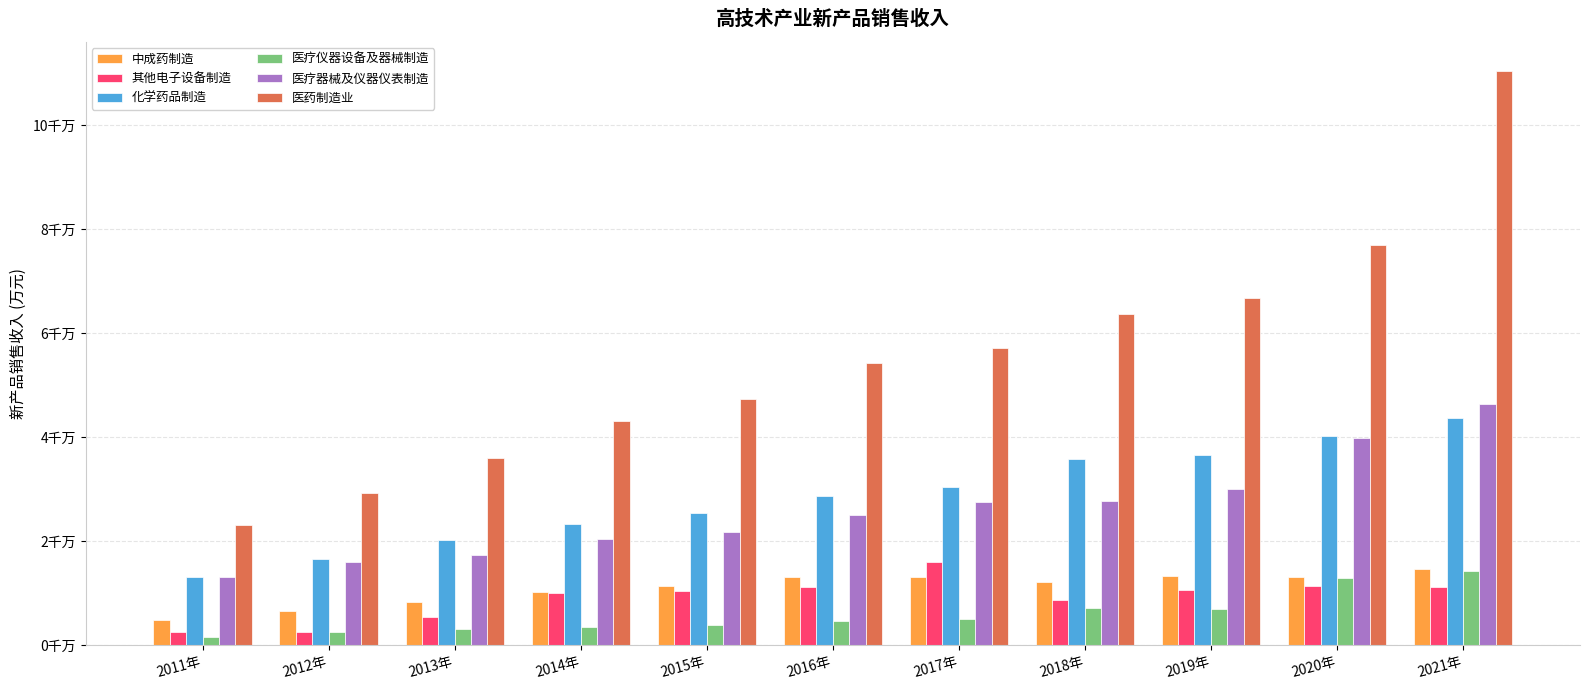

Are the bars horizontal?

No